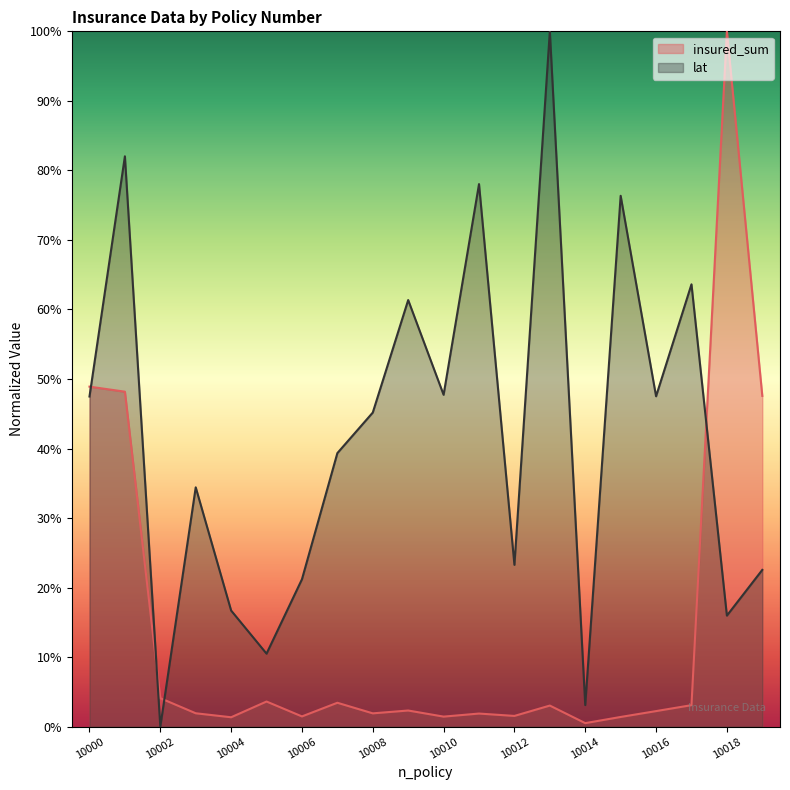

Which series has the widest spread of values?

lat